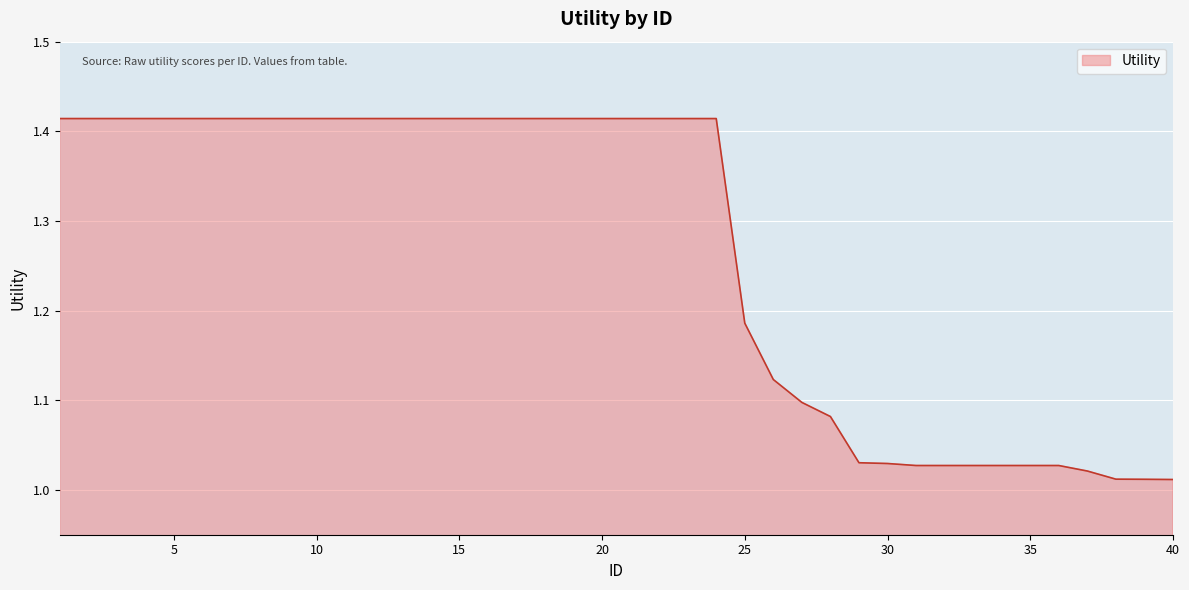

Does the chart have visible grid lines?

Yes